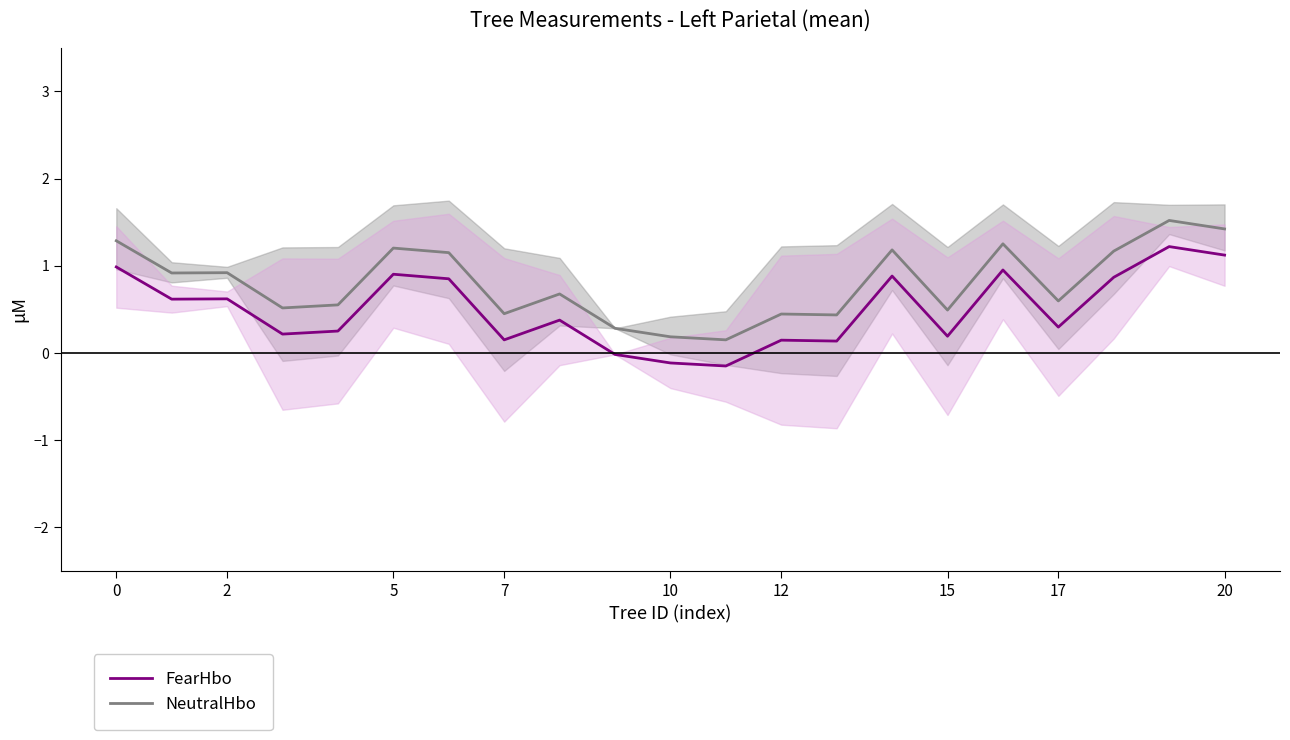

What is the highest value of the NeutralHbo series?

1.5